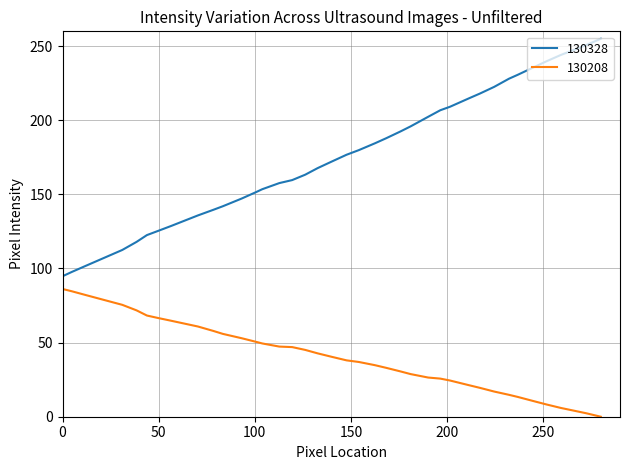

List the series in order of their overall mean, lowest first.

130208, 130328